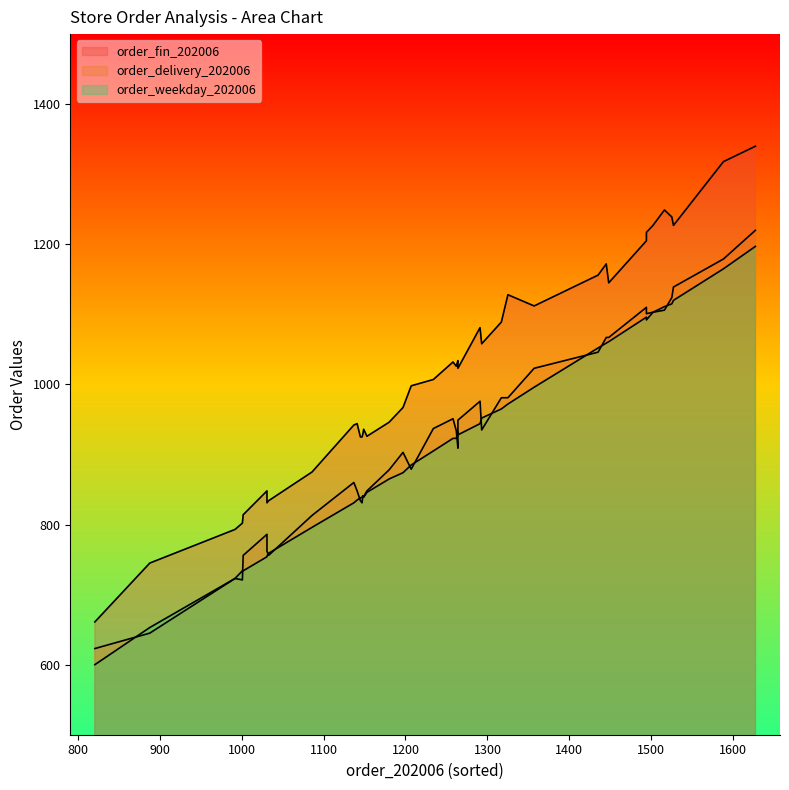

What is the difference between the highest and lowest values at 38?

123